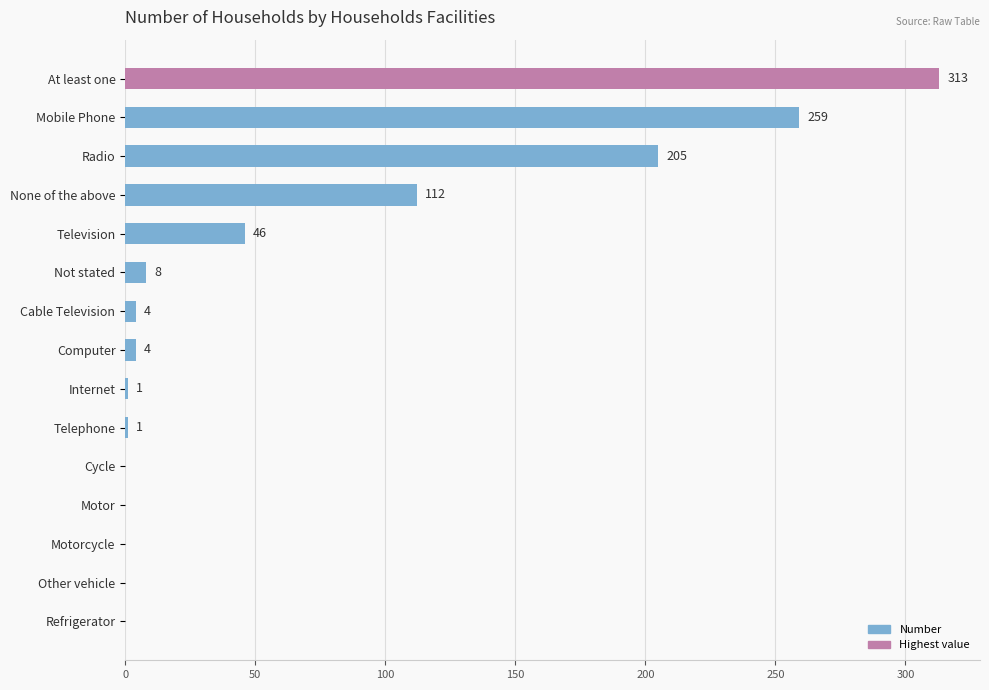

Count the number of data series in this chart.

1